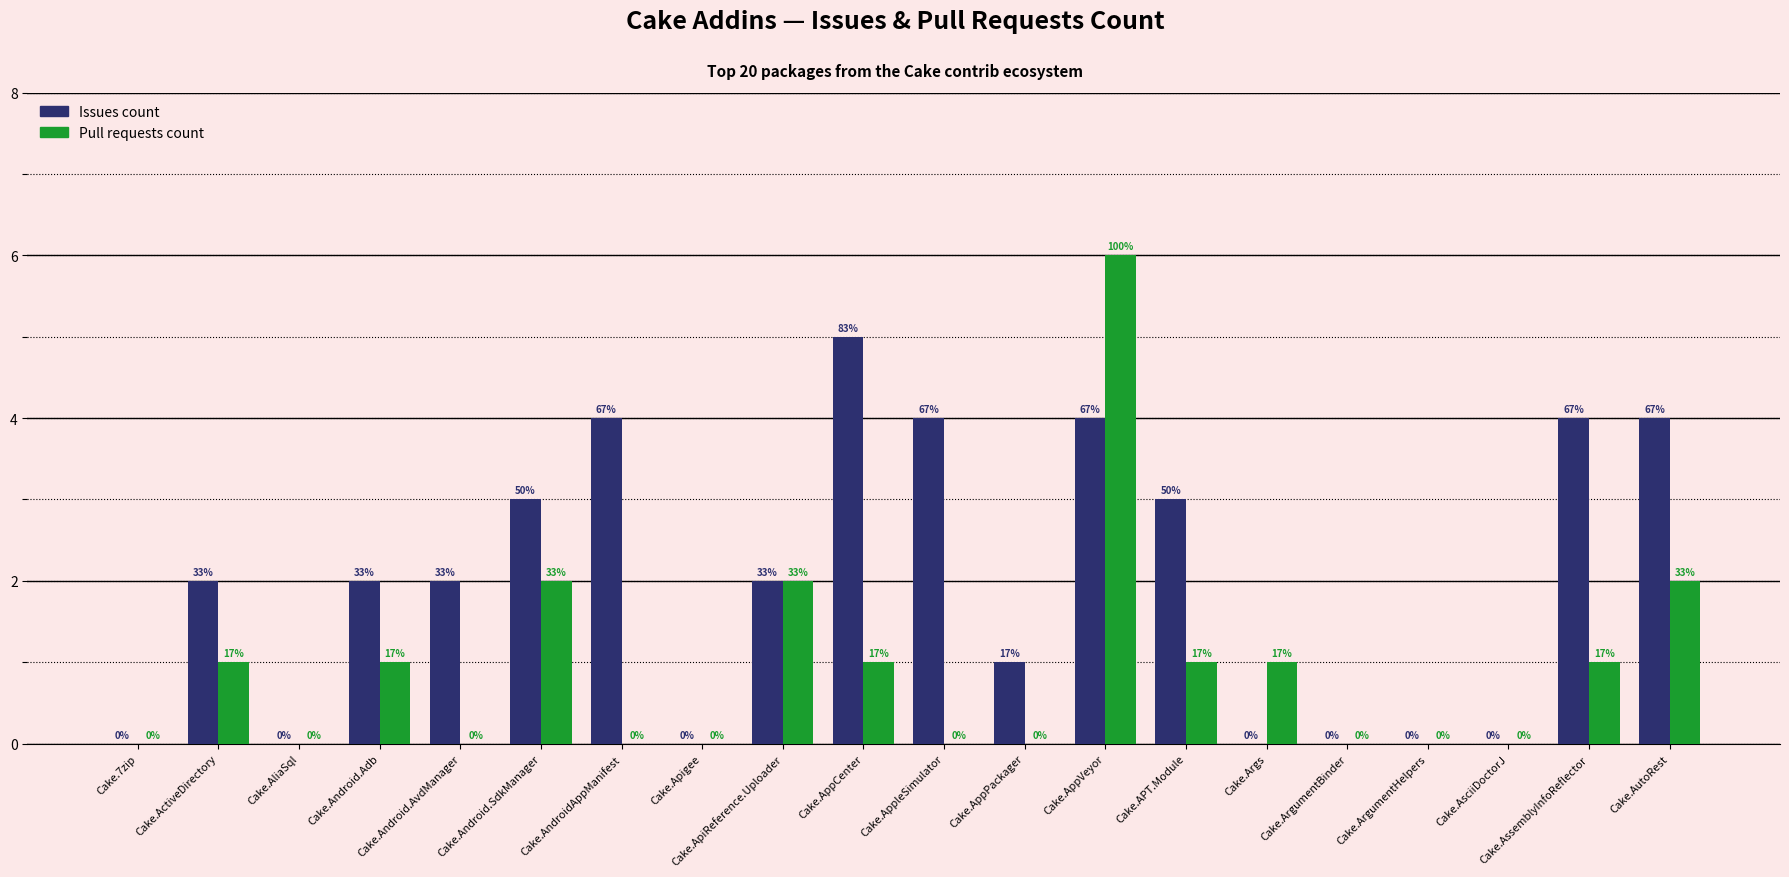

The value of Issues count at Cake.AppleSimulator is 4. True or false?

True